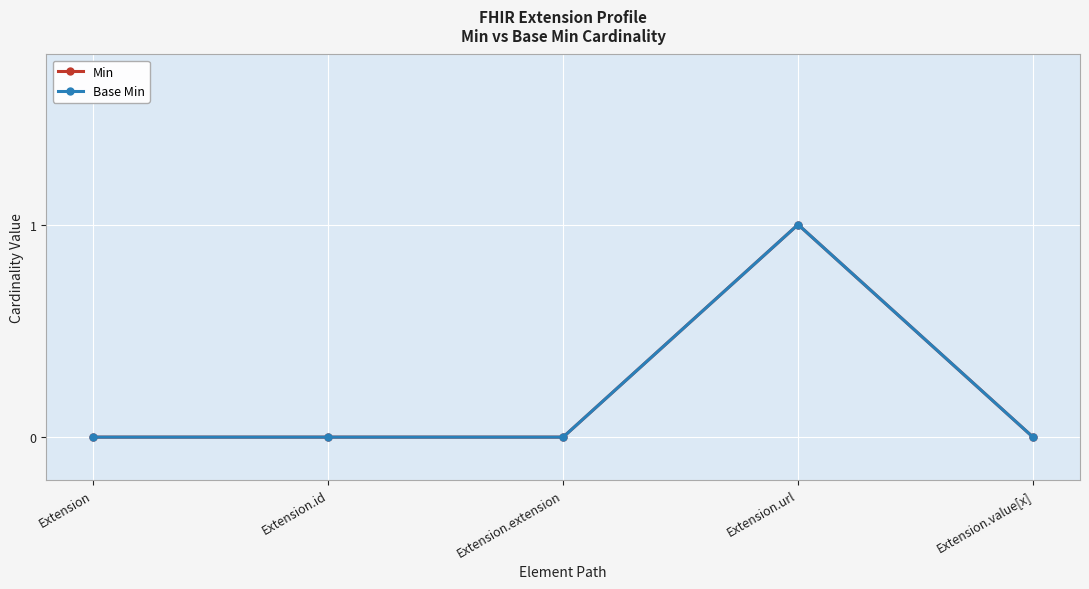

Rank the series at Extension.extension from highest to lowest value.

Min, Base Min